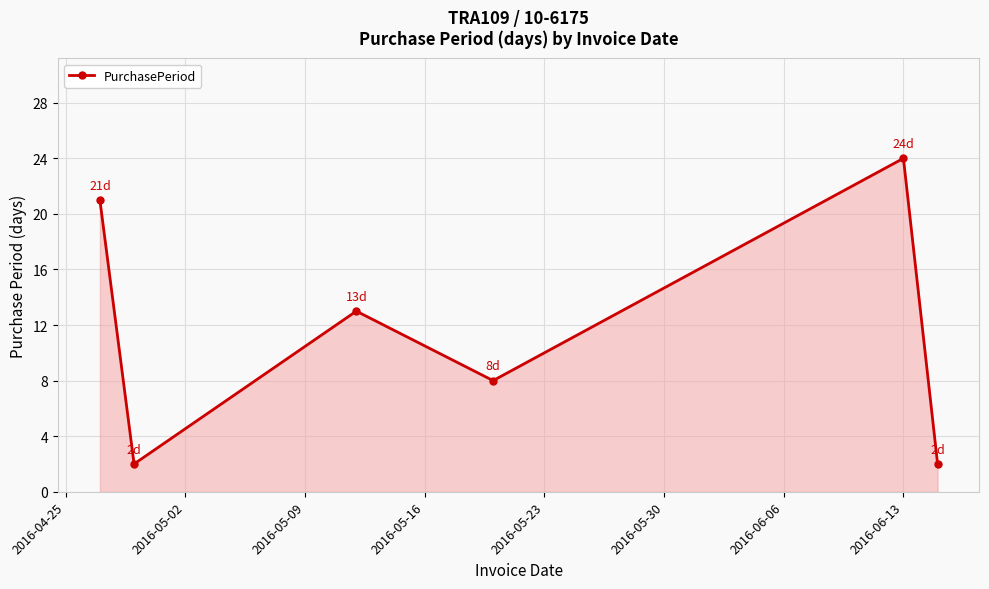

How many points are lower than both their immediate neighbors (excluding endpoints)?

2